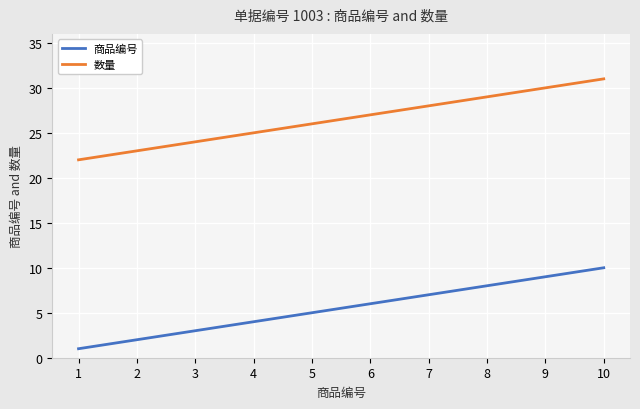

What is the difference between the 数量 values at 5 and 9?

4